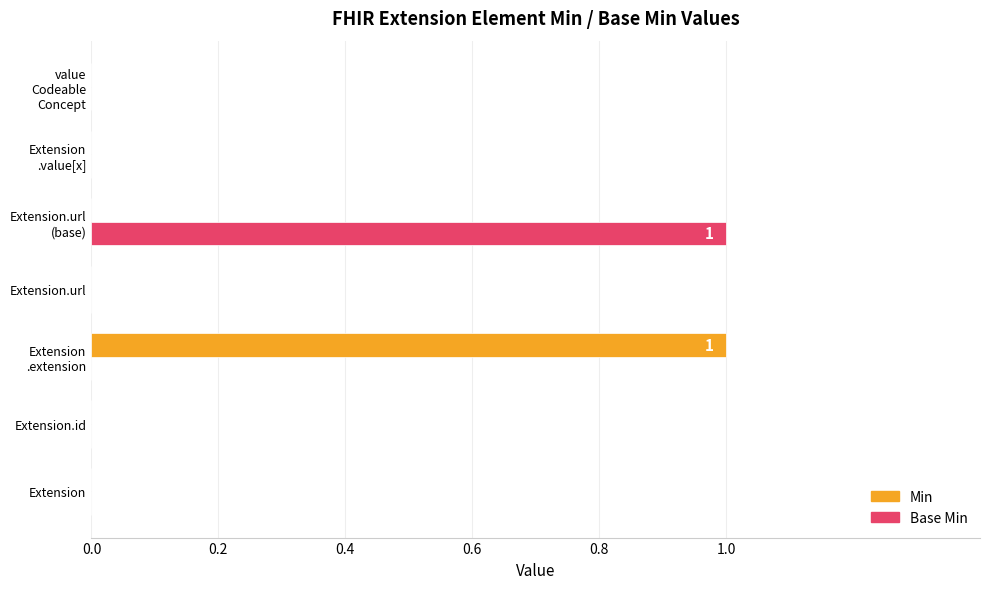

What are all the series names shown in the legend?

Min, Base Min